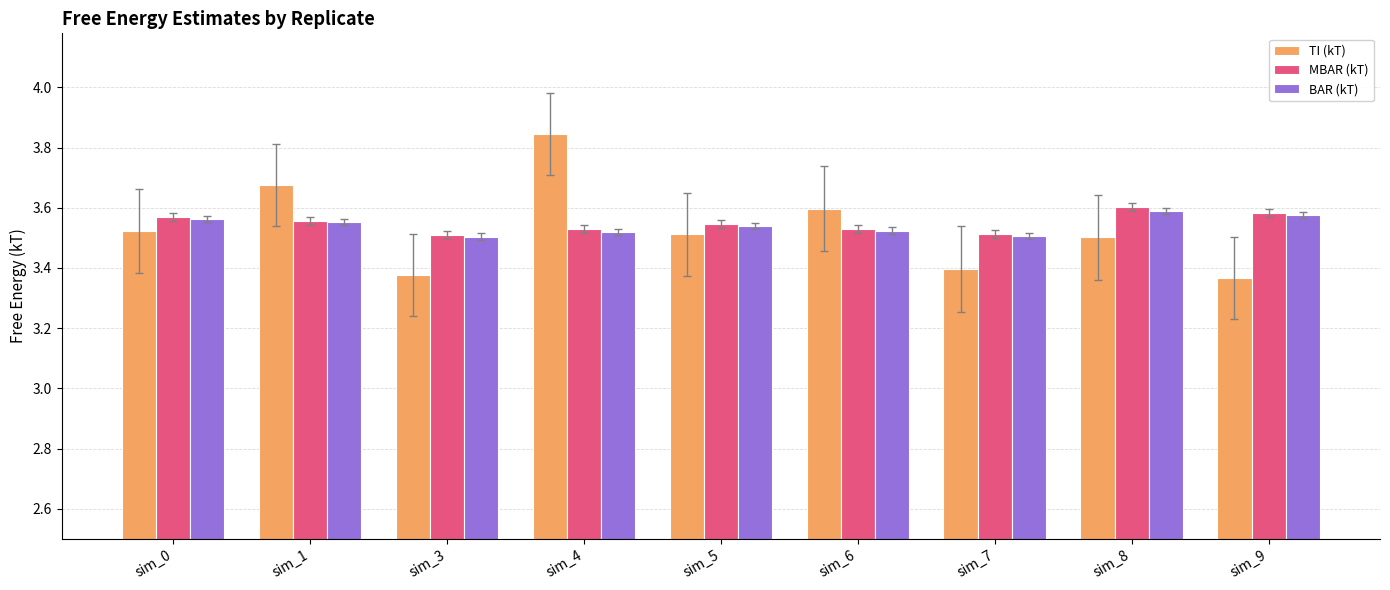

How many MBAR (kT) values are between 3 and 4?

9